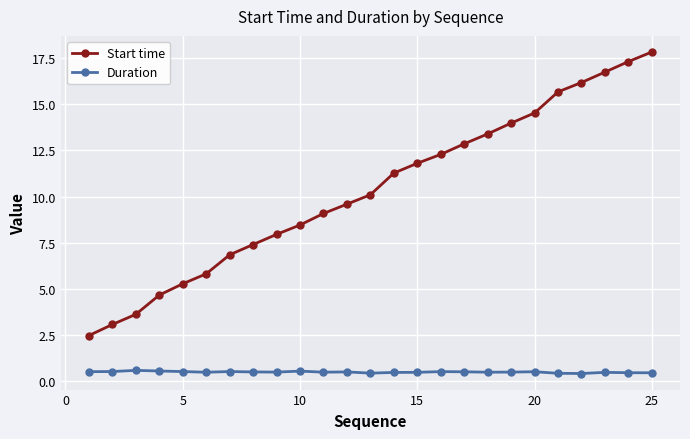

How many lines are shown in the chart?

2